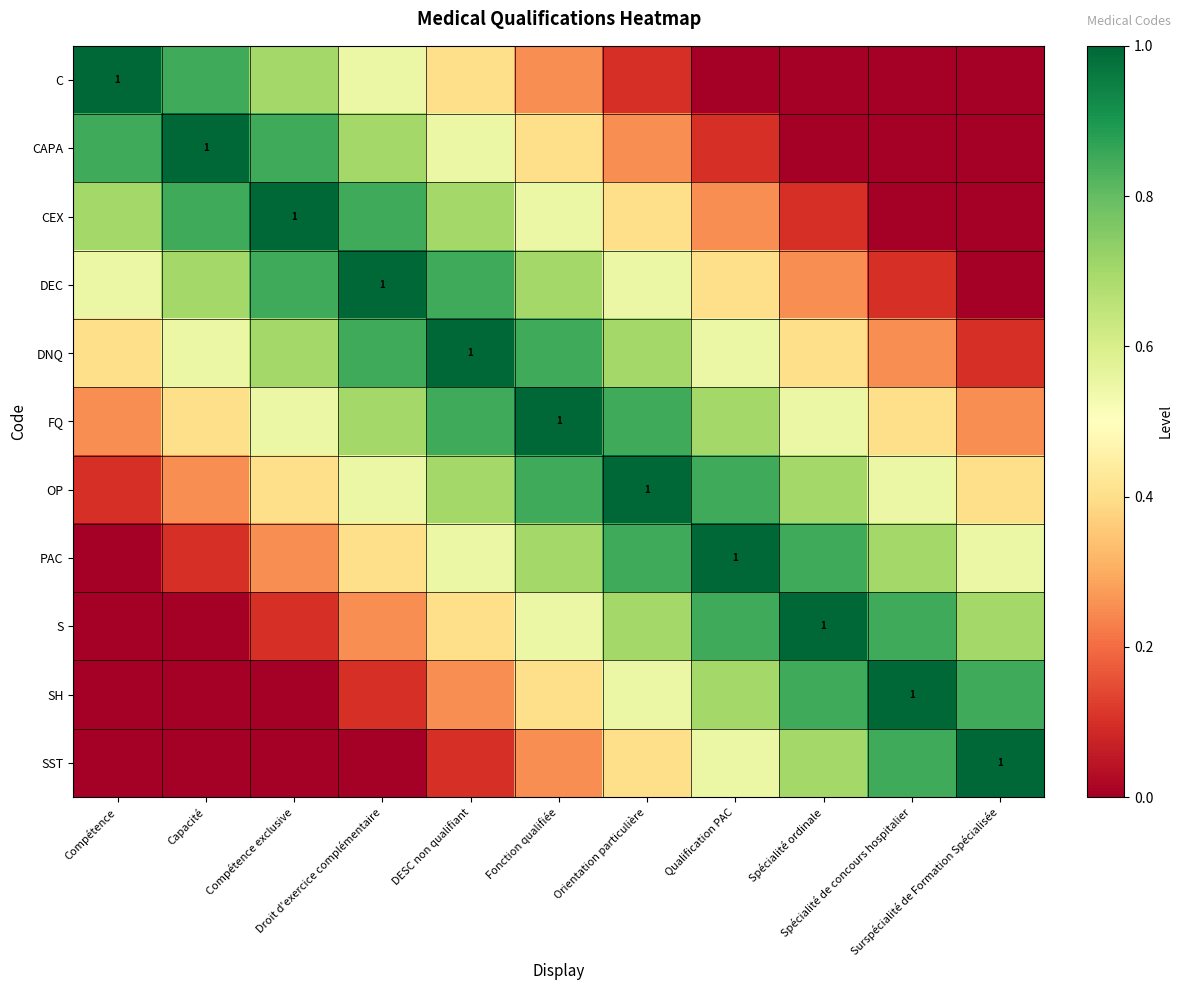

At how many categories does at least one series exceed 0?

11